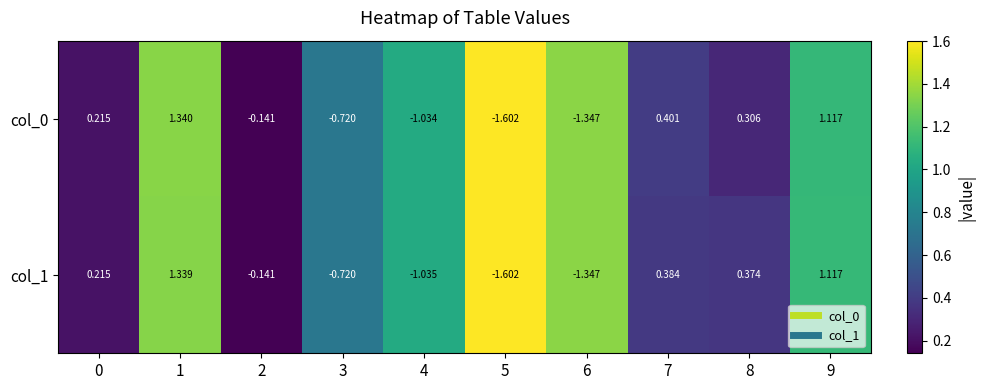

Which label corresponds to the smallest value in the chart?

5